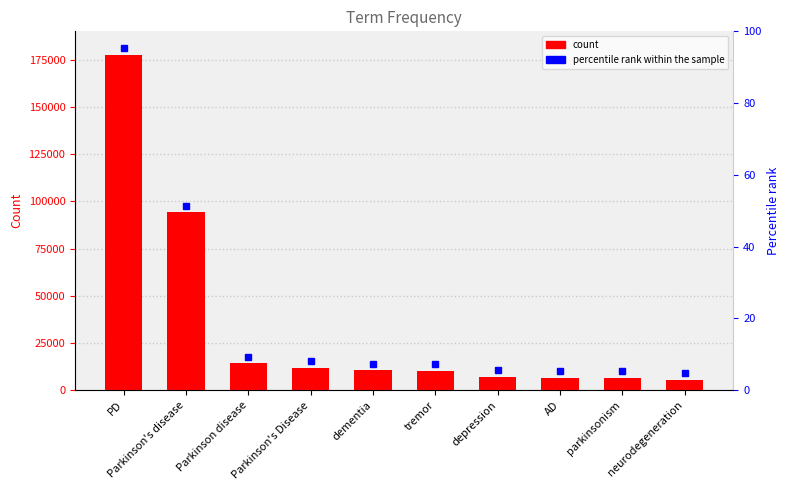

What is the change in value from parkinsonism to neurodegeneration?

-1166